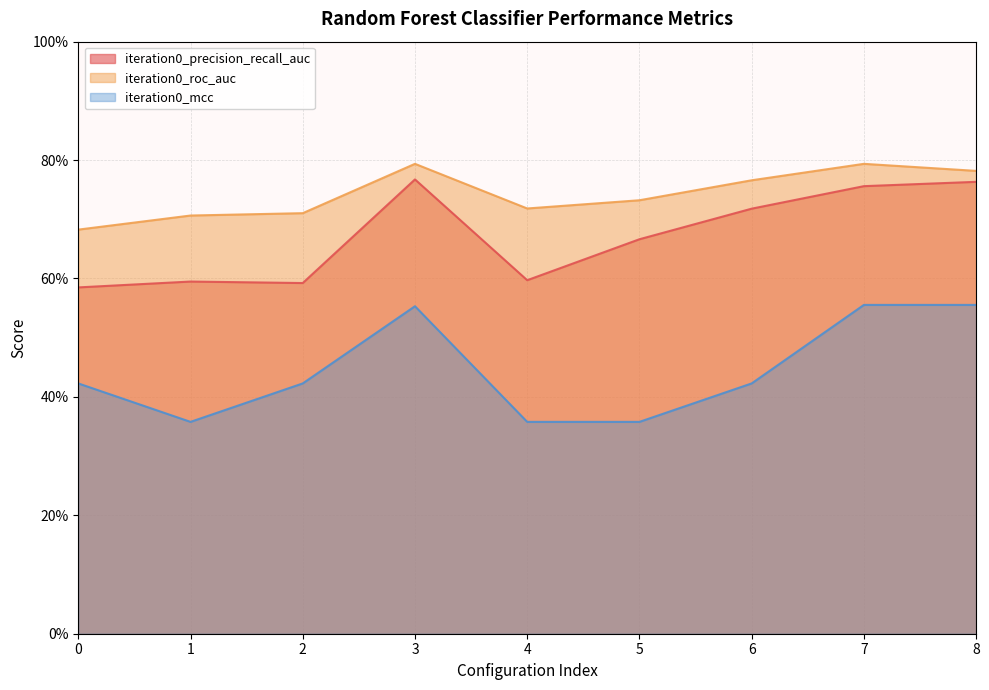

What is the sum of the iteration0_precision_recall_auc values at 4 and 2?

1.2